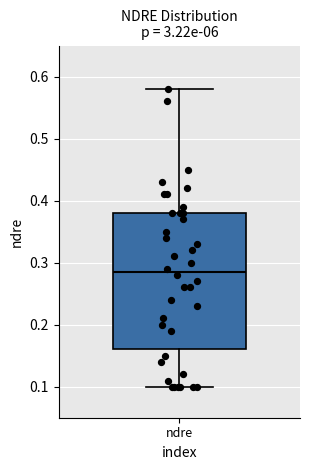

Where is the lower edge of the box for ndre on the y-axis? The values are not printed on the chart, so give them approximately, as read against the axis.

0.16